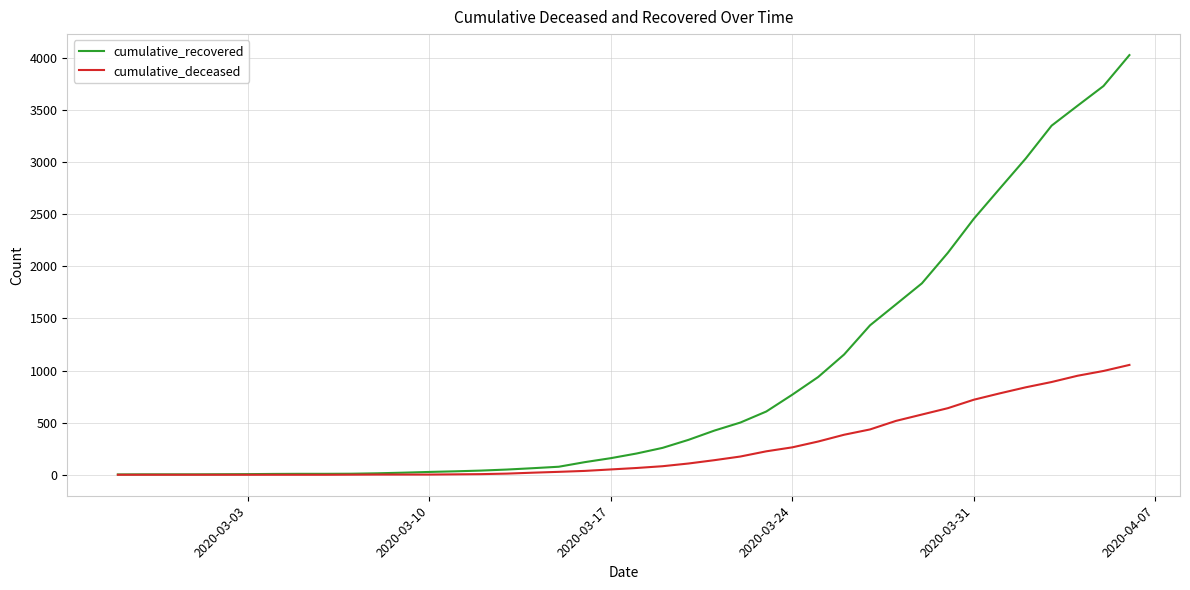

Rank the series by their maximum value, from highest to lowest.

cumulative_recovered, cumulative_deceased